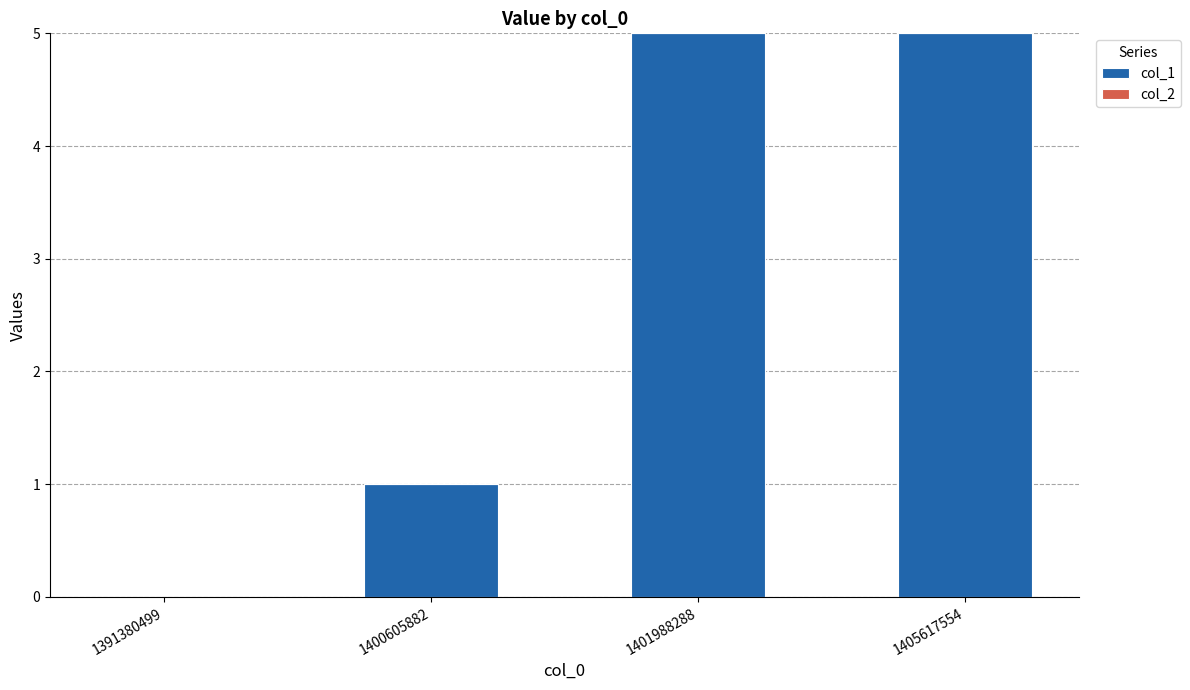

Are the bars horizontal?

No